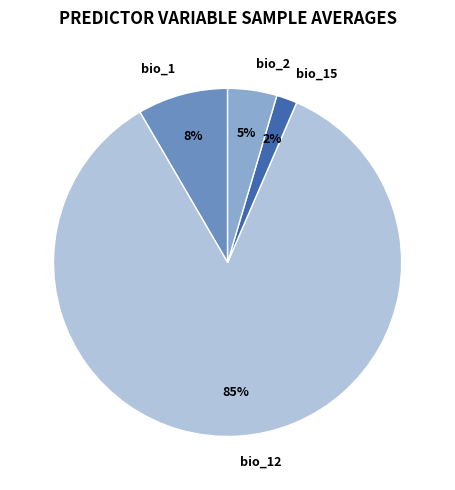

Which slice represents more than half of the pie?

bio_12